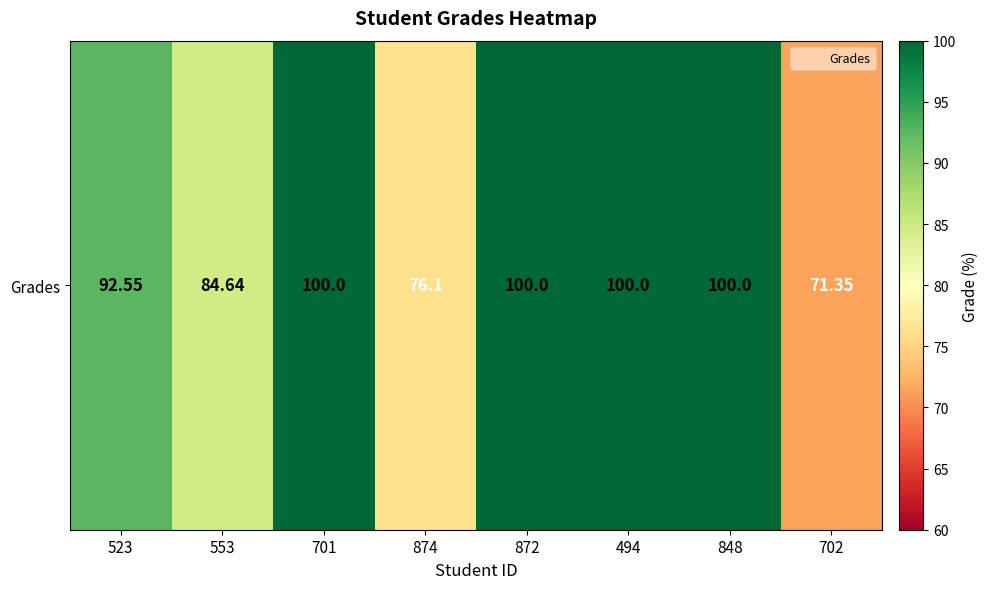

What is the difference between the maximum and minimum values?

28.7